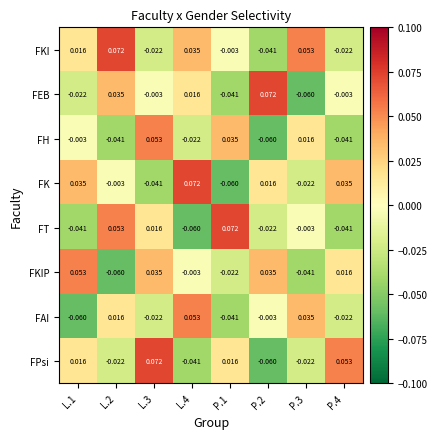

Which series changed the most between L.2 and P.2?

FKI